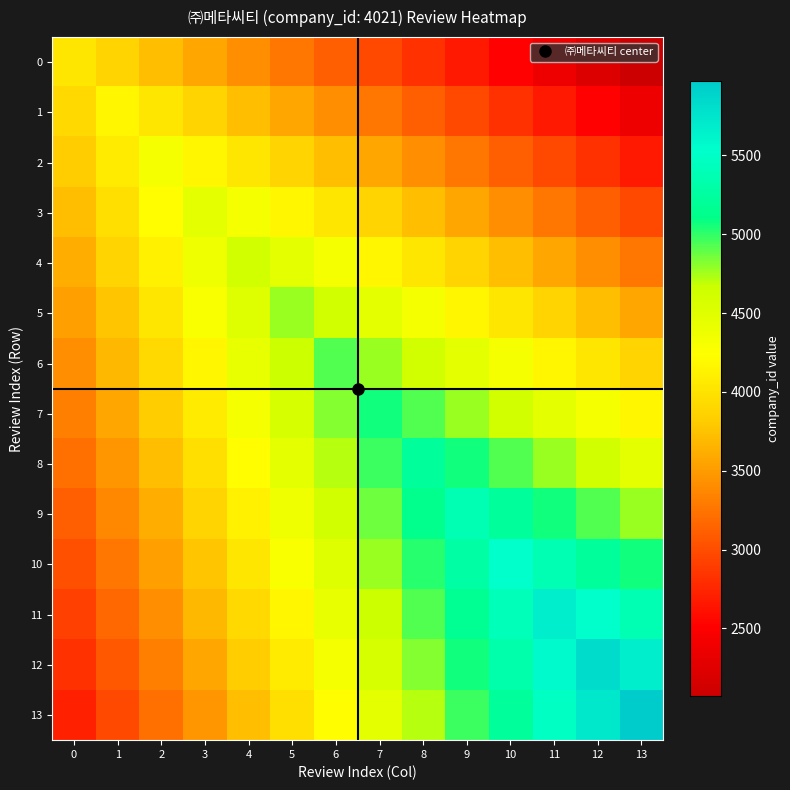

Reading left to right, extract all data points from this chart.

0: 0=4021	1=3871	2=3721	3=3571	4=3421	5=3271	6=3121	7=2971	8=2821	9=2671	10=2521	11=2371	12=2221	13=2071
1: 0=3921	1=4171	2=4021	3=3871	4=3721	5=3571	6=3421	7=3271	8=3121	9=2971	10=2821	11=2671	12=2521	13=2371
2: 0=3821	1=4071	2=4321	3=4171	4=4021	5=3871	6=3721	7=3571	8=3421	9=3271	10=3121	11=2971	12=2821	13=2671
3: 0=3721	1=3971	2=4221	3=4471	4=4321	5=4171	6=4021	7=3871	8=3721	9=3571	10=3421	11=3271	12=3121	13=2971
4: 0=3621	1=3871	2=4121	3=4371	4=4621	5=4471	6=4321	7=4171	8=4021	9=3871	10=3721	11=3571	12=3421	13=3271
5: 0=3521	1=3771	2=4021	3=4271	4=4521	5=4771	6=4621	7=4471	8=4321	9=4171	10=4021	11=3871	12=3721	13=3571
6: 0=3421	1=3671	2=3921	3=4171	4=4421	5=4671	6=4921	7=4771	8=4621	9=4471	10=4321	11=4171	12=4021	13=3871
7: 0=3321	1=3571	2=3821	3=4071	4=4321	5=4571	6=4821	7=5071	8=4921	9=4771	10=4621	11=4471	12=4321	13=4171
8: 0=3221	1=3471	2=3721	3=3971	4=4221	5=4471	6=4721	7=4971	8=5221	9=5071	10=4921	11=4771	12=4621	13=4471
9: 0=3121	1=3371	2=3621	3=3871	4=4121	5=4371	6=4621	7=4871	8=5121	9=5371	10=5221	11=5071	12=4921	13=4771
10: 0=3021	1=3271	2=3521	3=3771	4=4021	5=4271	6=4521	7=4771	8=5021	9=5271	10=5521	11=5371	12=5221	13=5071
11: 0=2921	1=3171	2=3421	3=3671	4=3921	5=4171	6=4421	7=4671	8=4921	9=5171	10=5421	11=5671	12=5521	13=5371
12: 0=2821	1=3071	2=3321	3=3571	4=3821	5=4071	6=4321	7=4571	8=4821	9=5071	10=5321	11=5571	12=5821	13=5671
13: 0=2721	1=2971	2=3221	3=3471	4=3721	5=3971	6=4221	7=4471	8=4721	9=4971	10=5221	11=5471	12=5721	13=5971